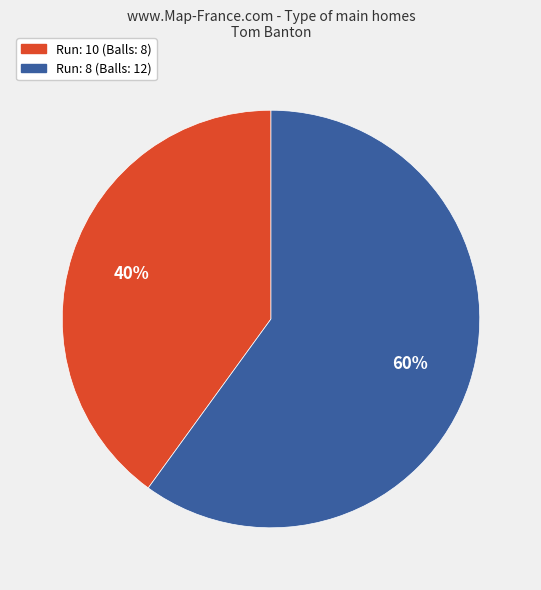

Is there any slice that represents more than half of the pie?

Yes